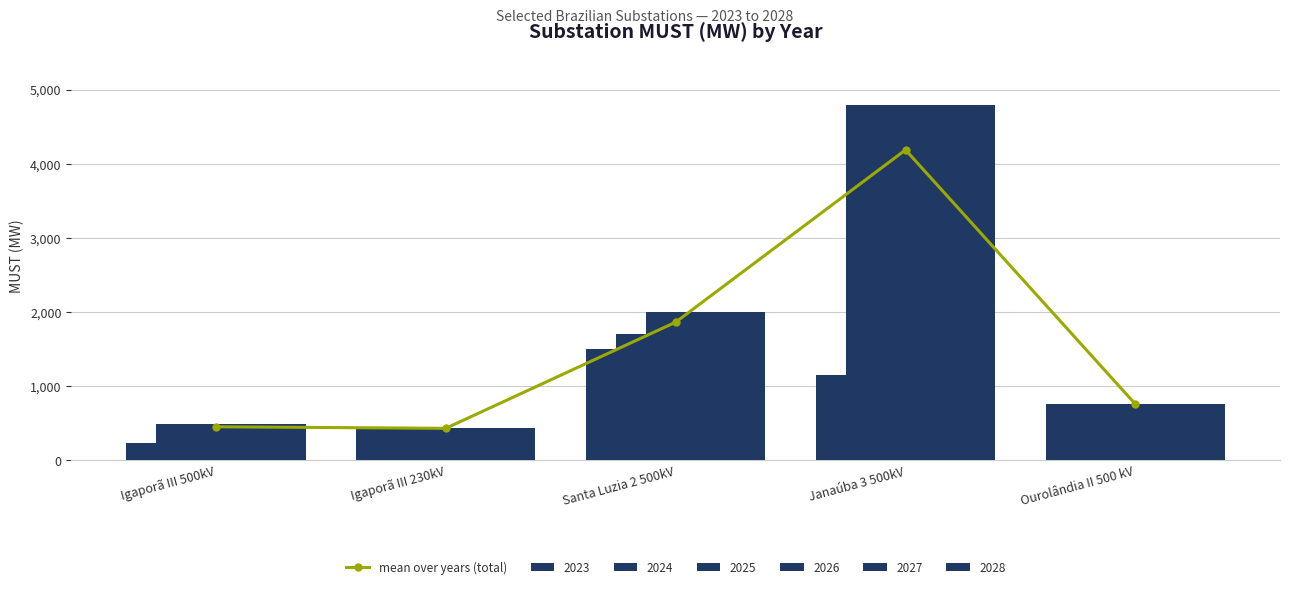

Where is the data nearest to the value 2309?

Santa Luzia 2 500kV